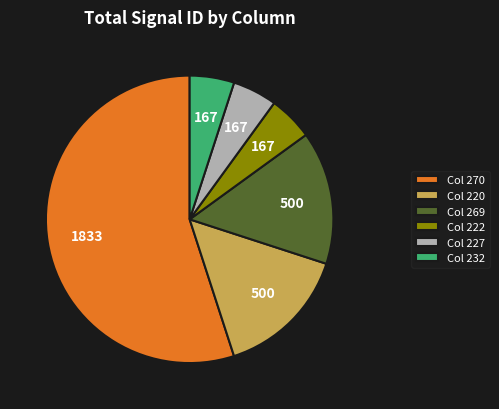

Do Col 269 and Col 220 together represent more than half of the pie?

No